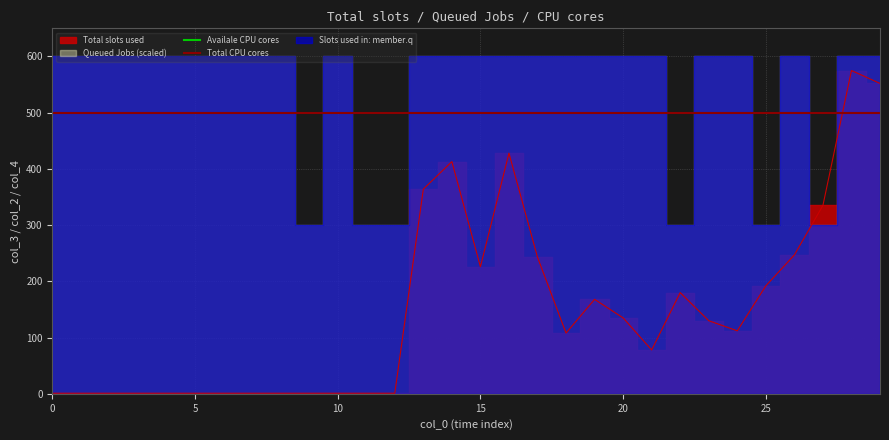

How many values in the col_3 series are below 112?

15